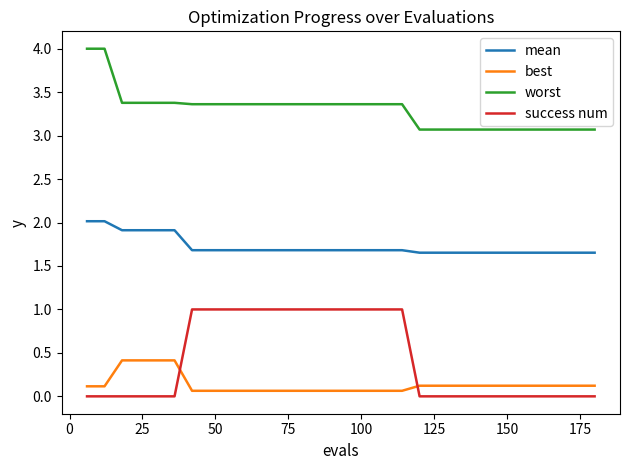

What is the difference between the second highest and minimum values in the best series?

0.3